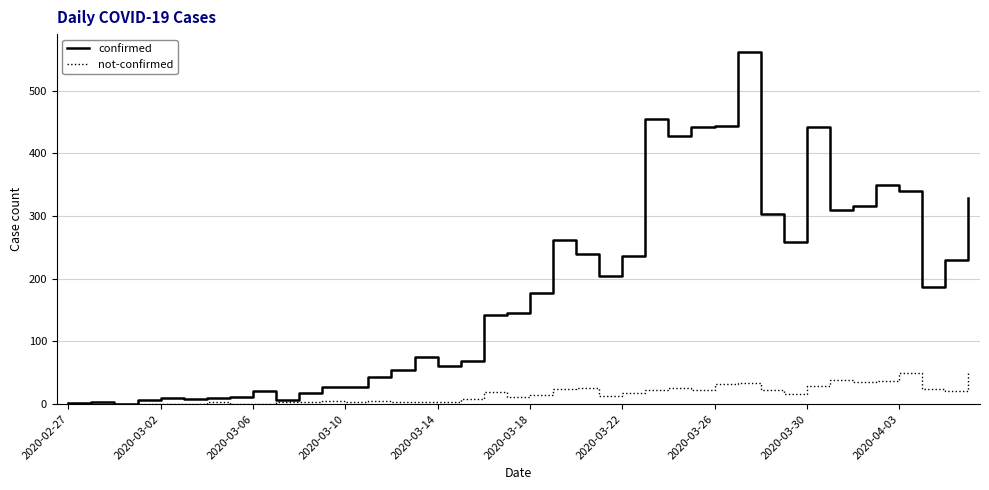

What is the maximum value shown in the chart?

562